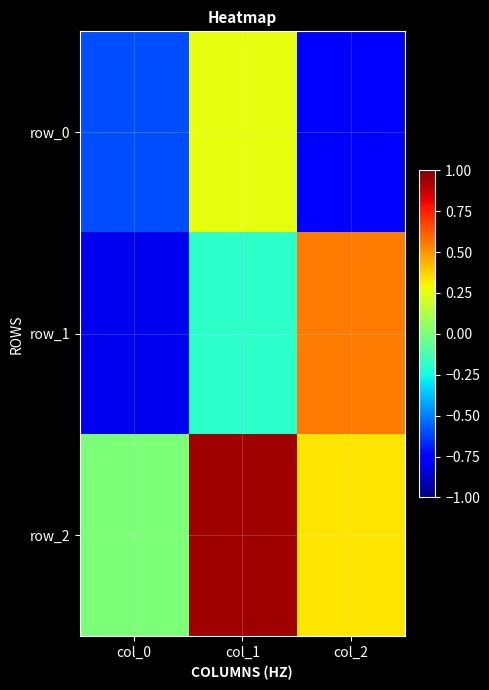

How many row_1 values are between 0 and 1?

1